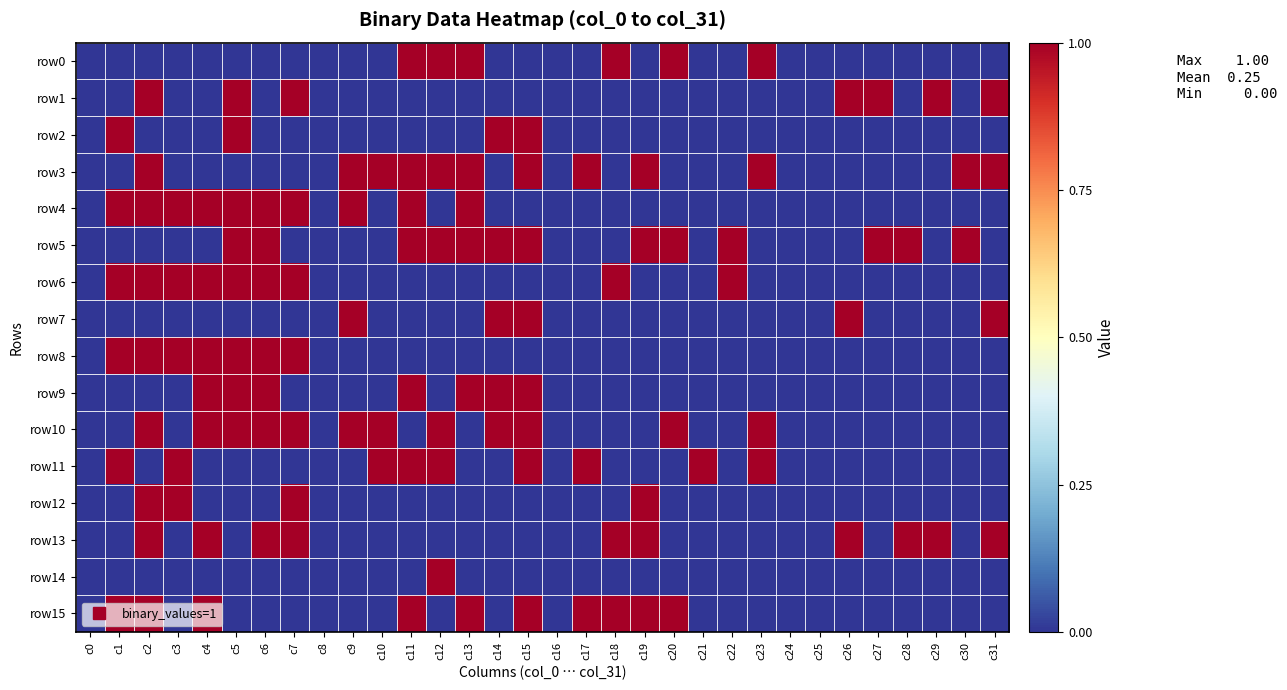

How many categories are shown in the chart?

32